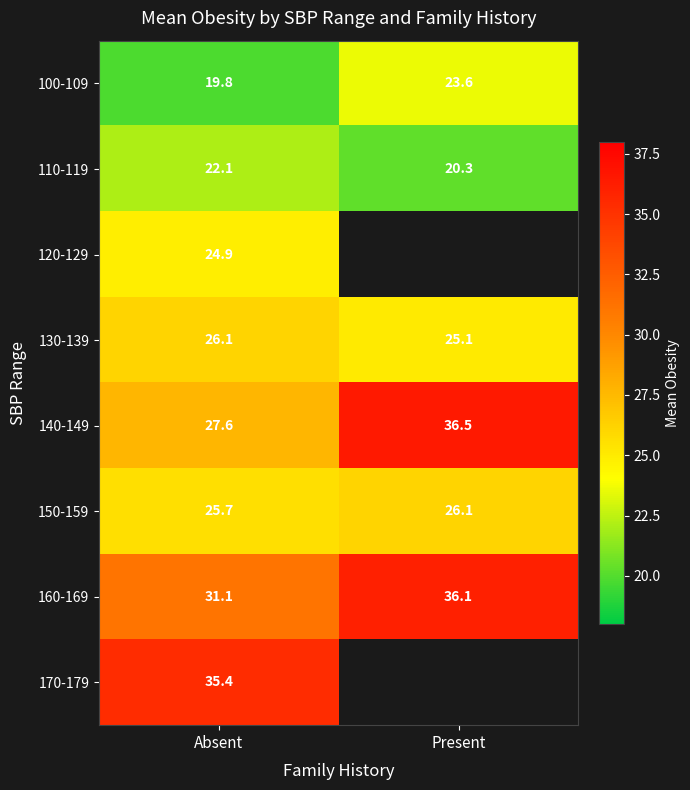

The value of 150-159 at Absent is 41.6. True or false?

False